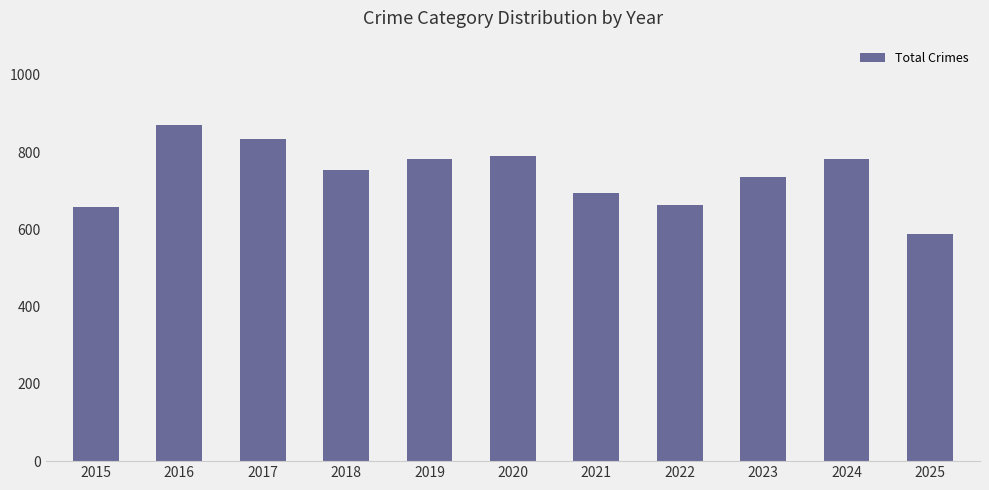

Count the number of data series in this chart.

1